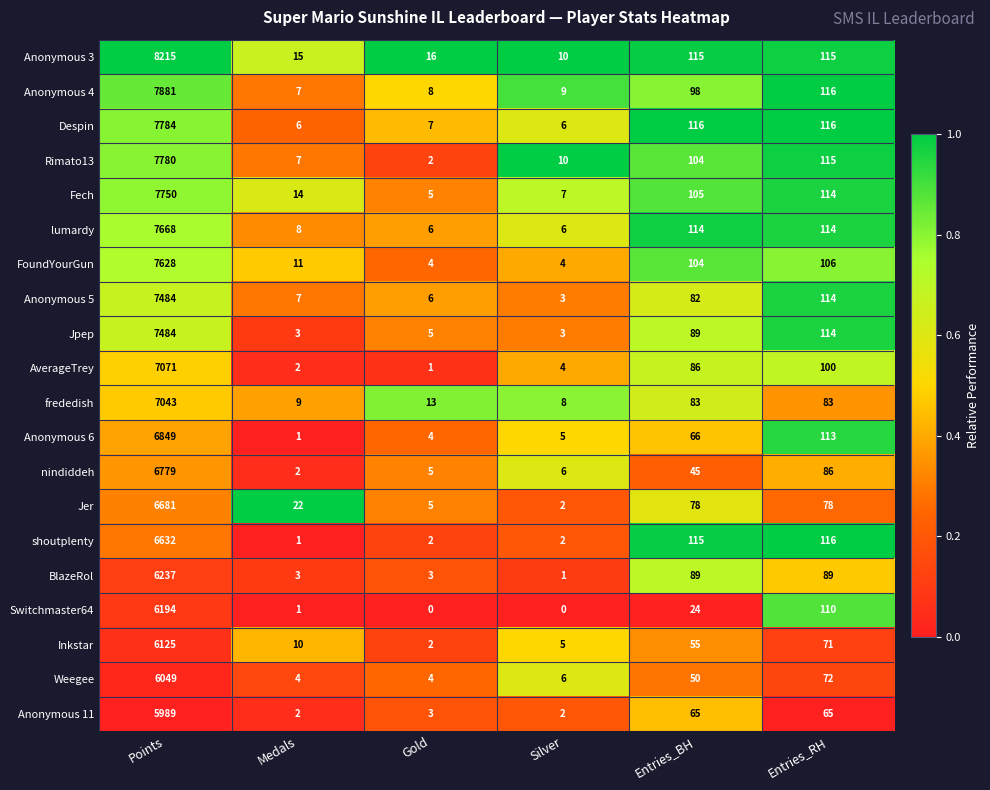

What is the total value across all series at Gold?

101